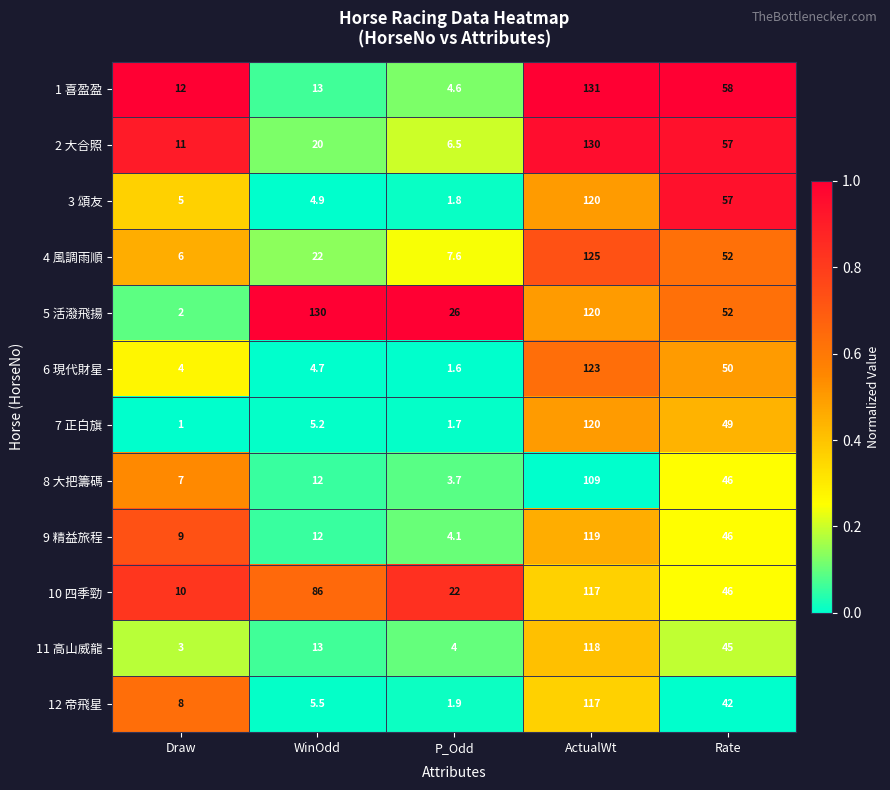

The 11 高山威龍 series shows 4.1 at Draw. True or false?

False